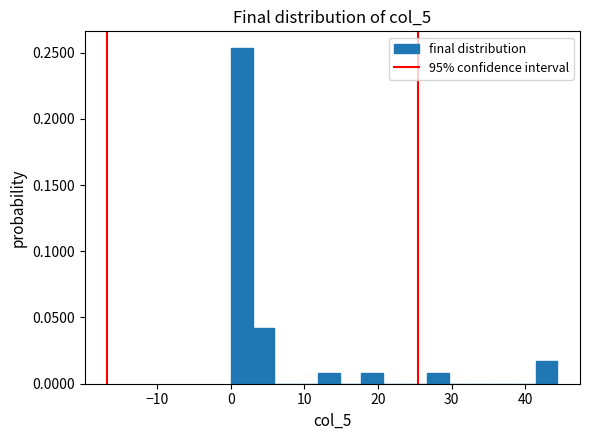

Around what value on the x-axis is the tallest bar? Give the approximate position of its centre, as read against the axis.

1